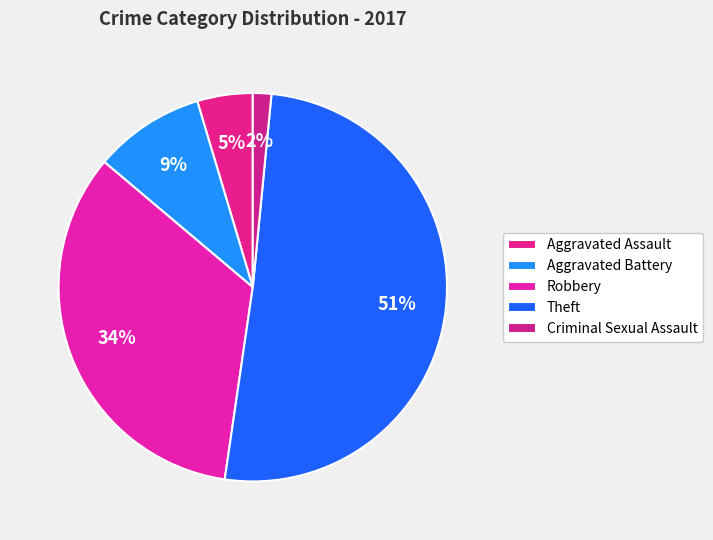

True or false: Criminal Sexual Assault accounts for 1% of the total.

False